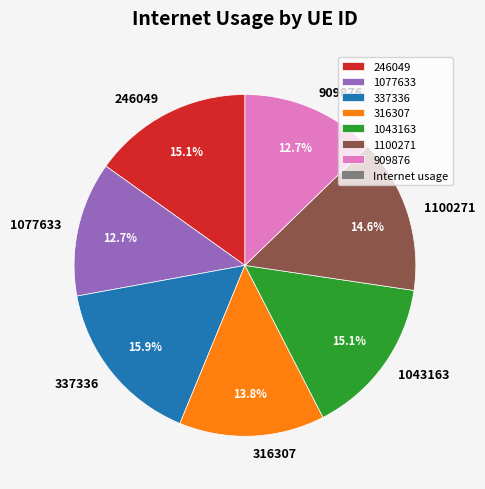

To the nearest percent, what is the combined percentage of 337336 and 1077633?

29%